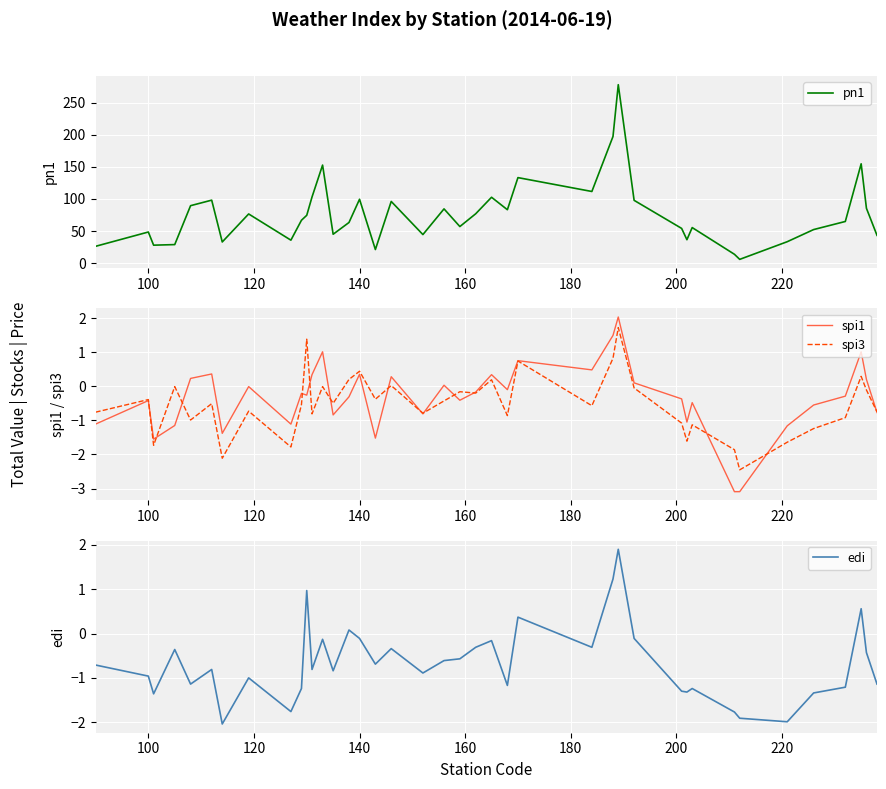

What is the average value of the spi3 series?

-0.5